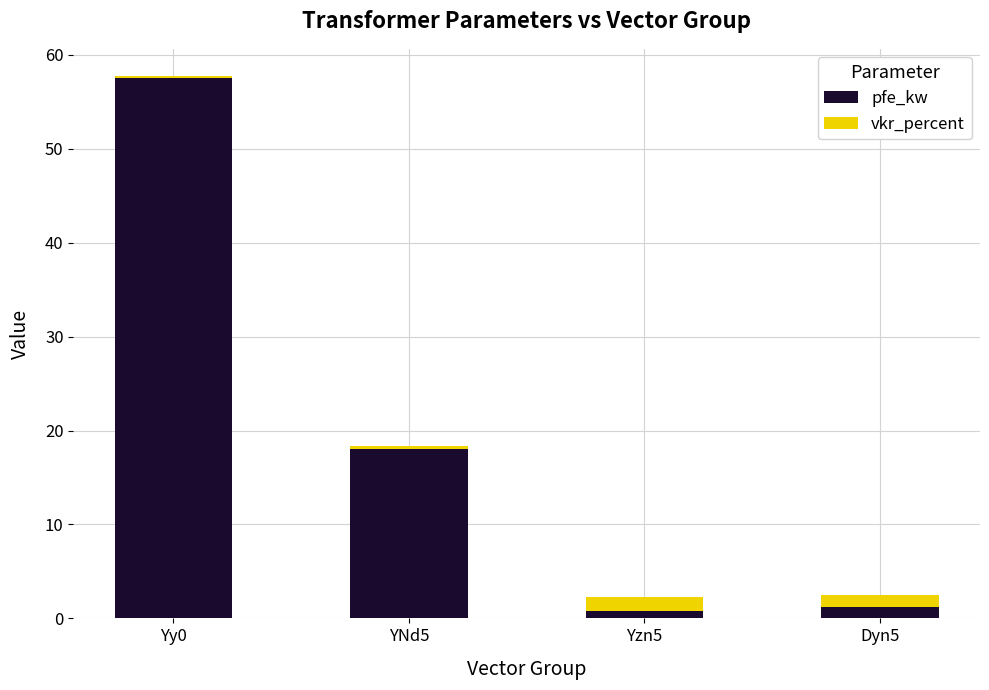

At which category is the sum across all series the highest?

Yy0